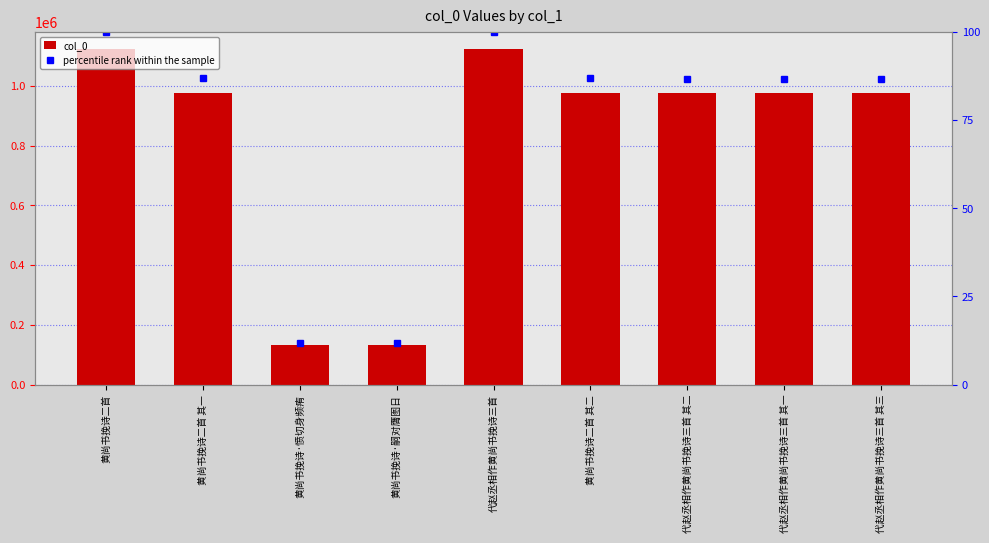

What is the difference between the maximum and minimum values in the col_0 series?

991316.0